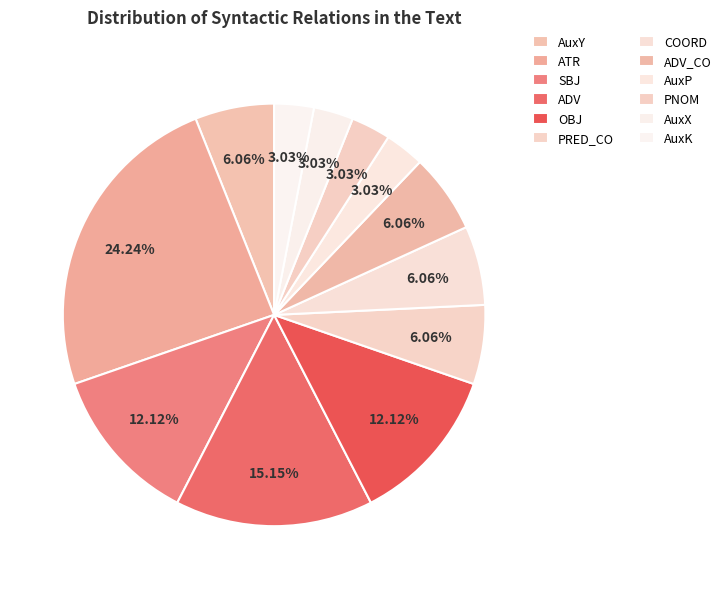

To the nearest percent, what is the average slice percentage?

8%